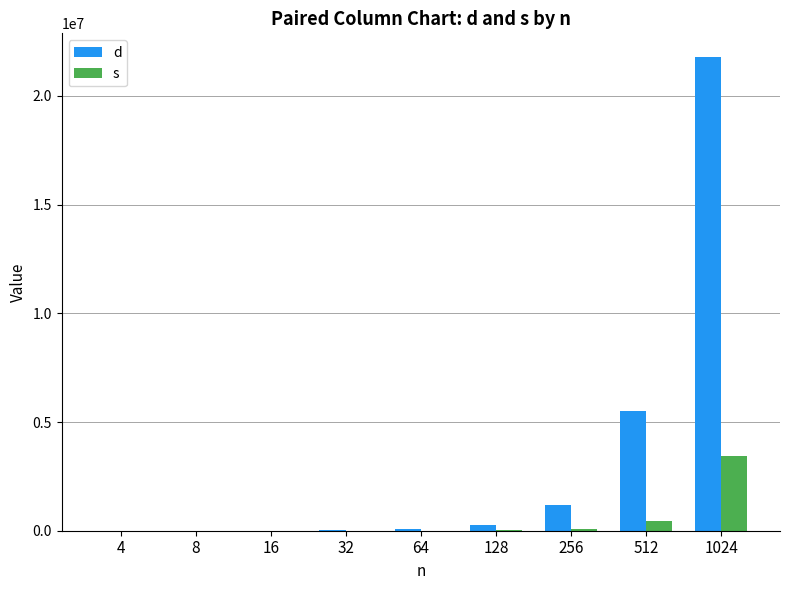

Between 8 and 512, which series saw the biggest shift?

d